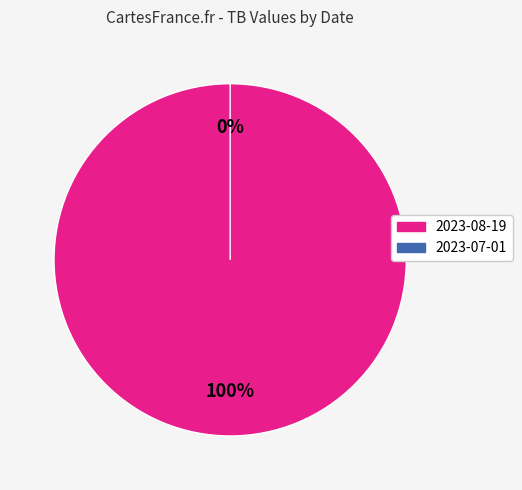

What percentage is NOT represented by 2023-07-01?

100.0%